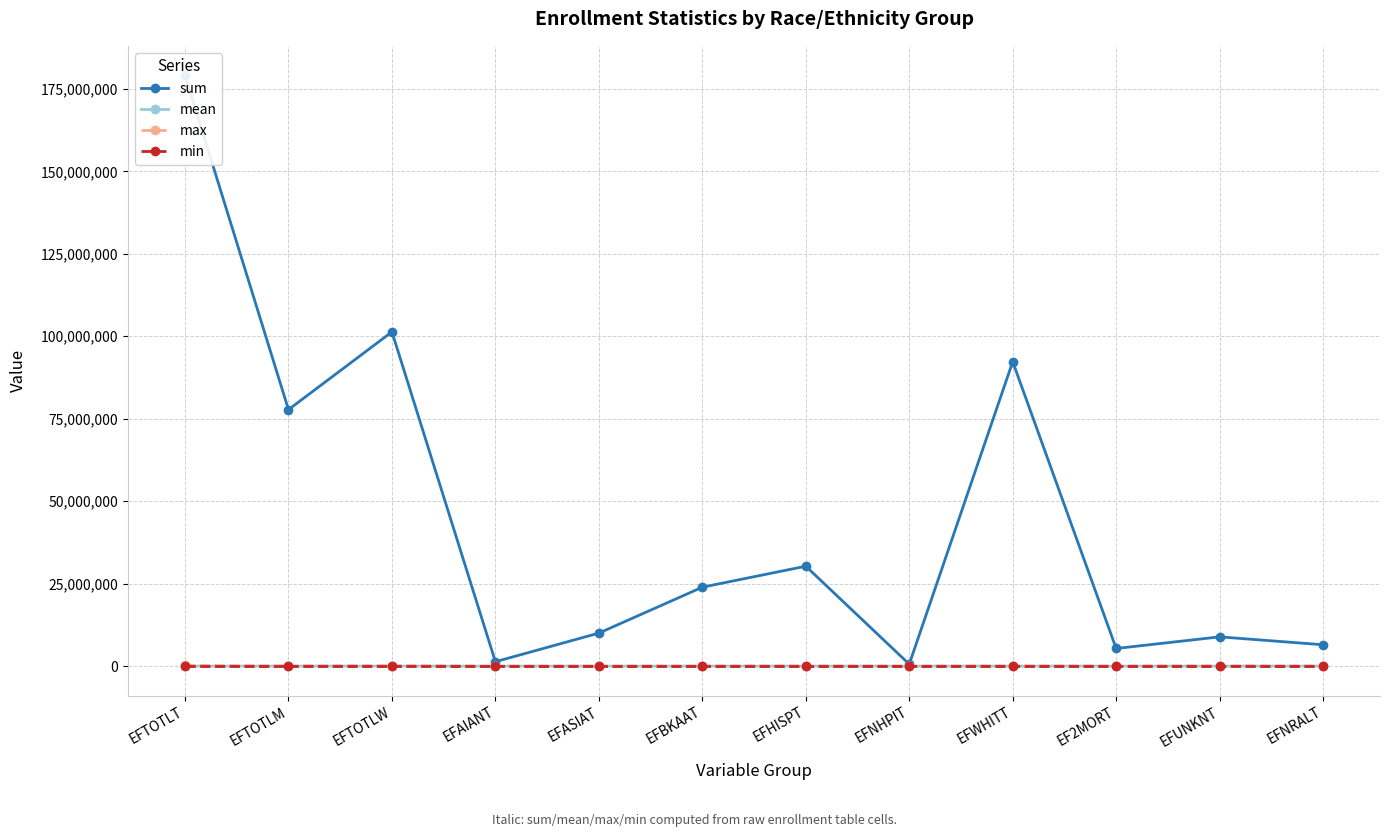

Which series has the widest spread of values?

sum